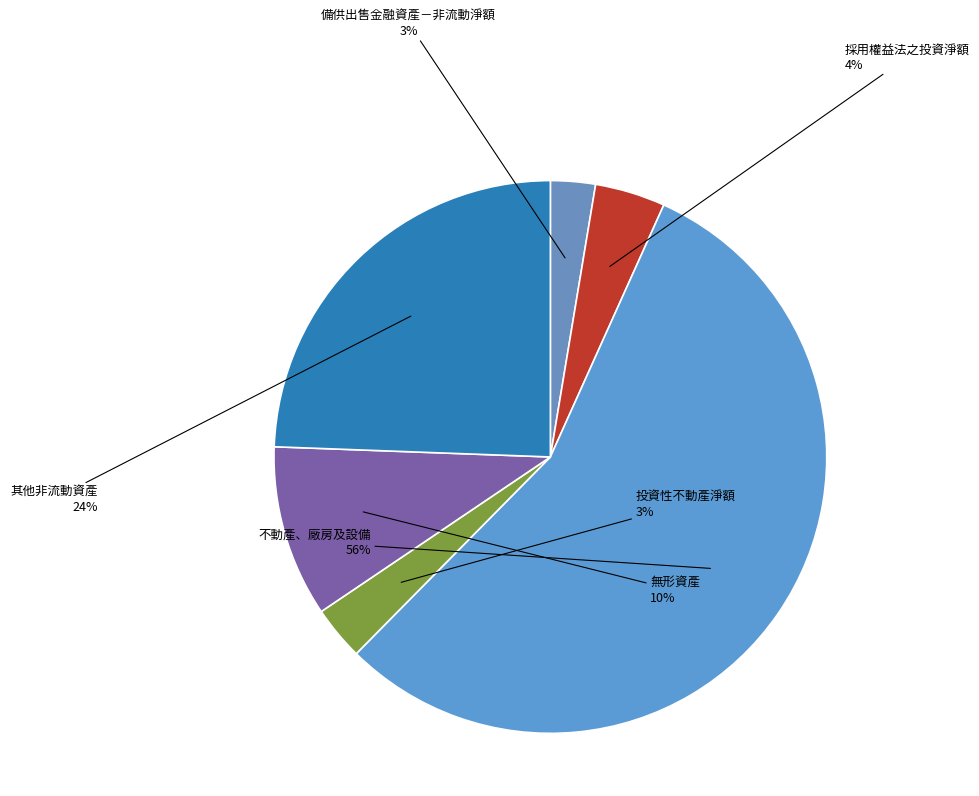

How many slices are in this pie chart?

6